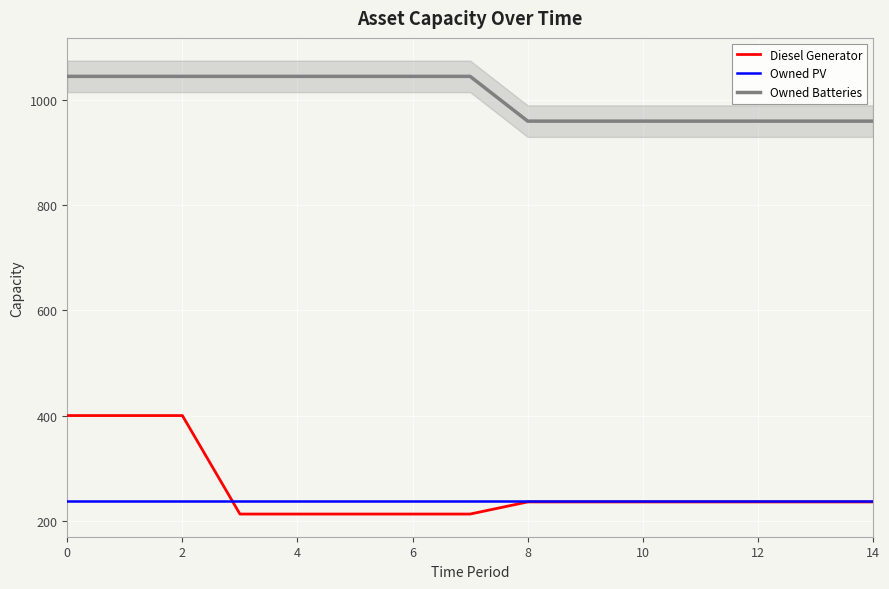

At 13, list the series in order from largest to smallest.

Owned Batteries, Owned PV, Diesel Generator